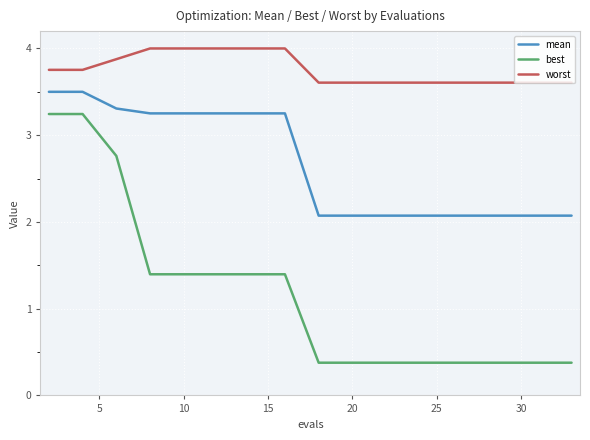

What is the smallest value displayed?

0.4